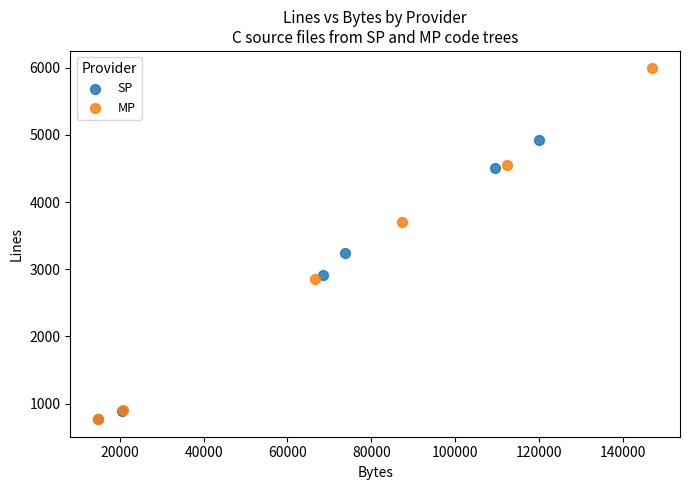

Which series reaches the maximum Y coordinate?

MP